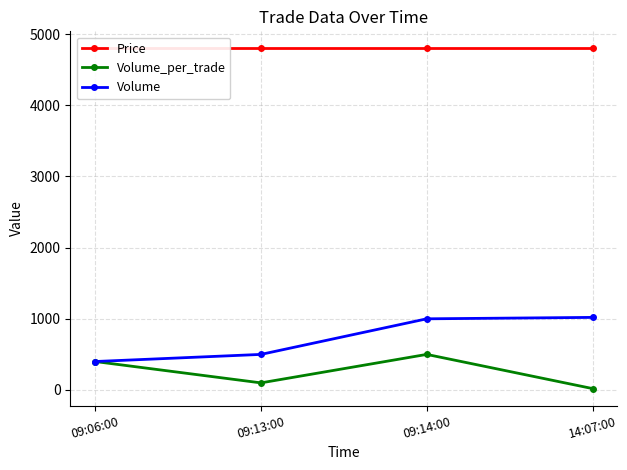

Reading left to right, list all the values displayed in this chart.

Price: 4800	4800	4800	4800
Volume_per_trade: 400	100	500	20
Volume: 400	500	1000	1020